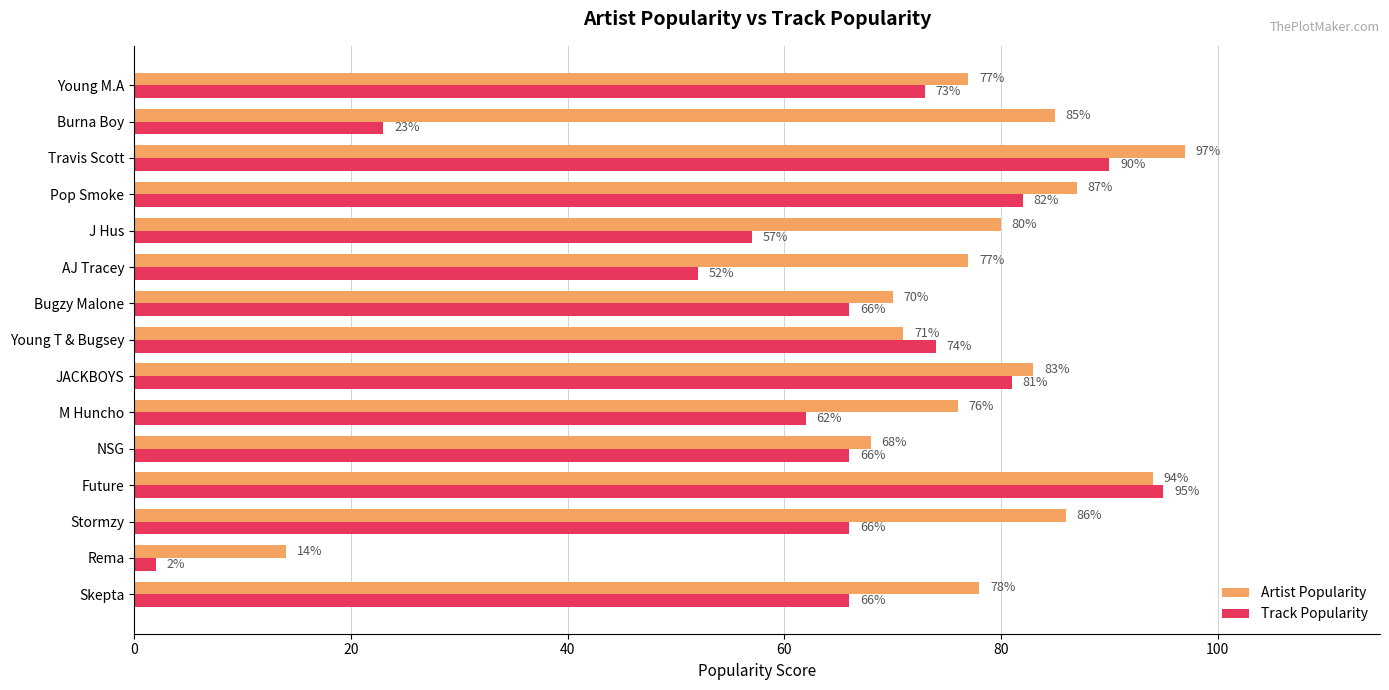

What is the sum of all Artist Popularity values?

1143